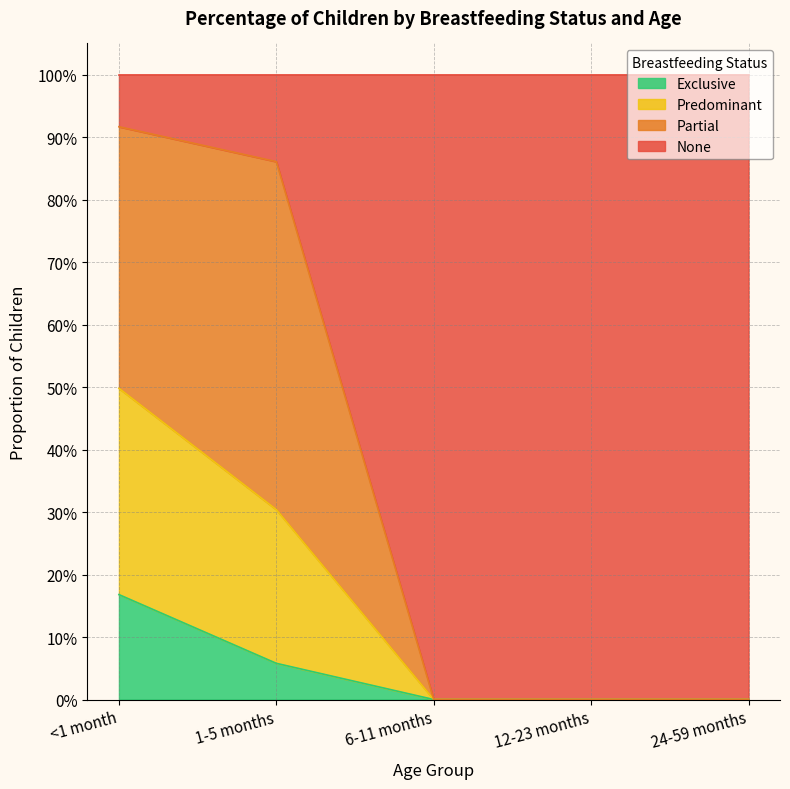

True or false: Exclusive and None cross at least once.

False